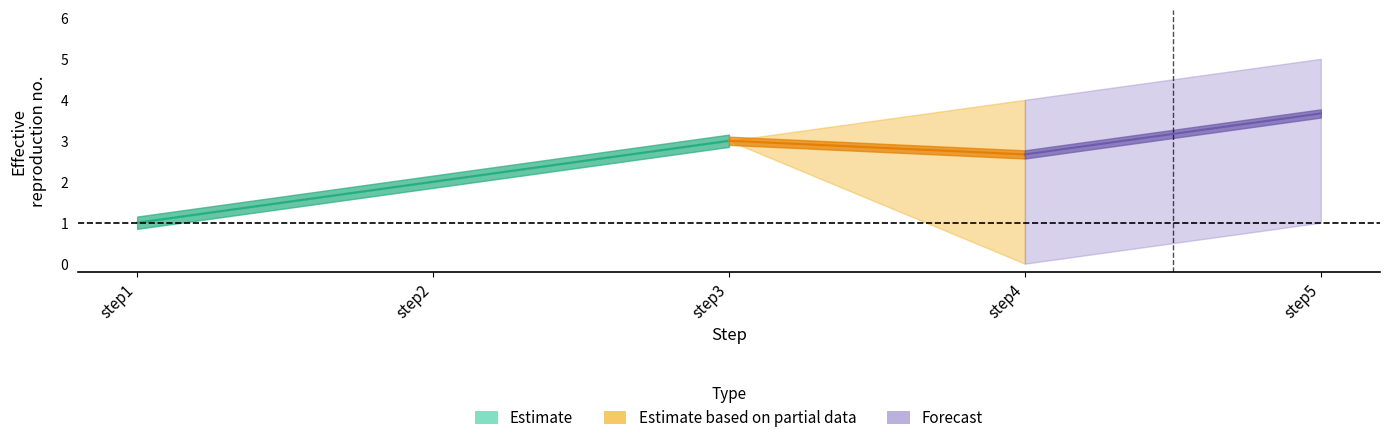

True or false: outbreak_mean has a value of 2.0 at step2.

True